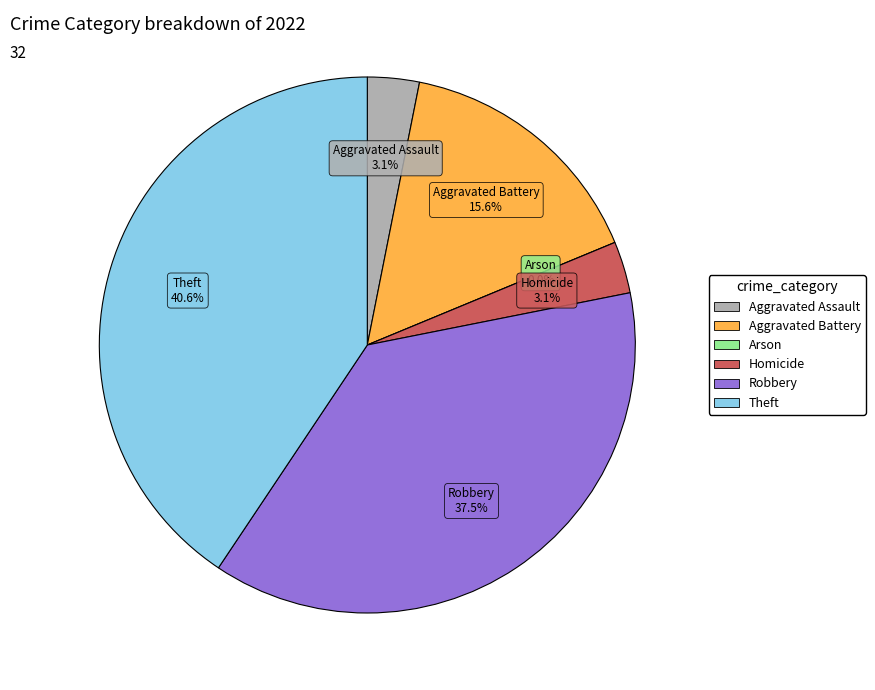

How many slices are in this pie chart?

6